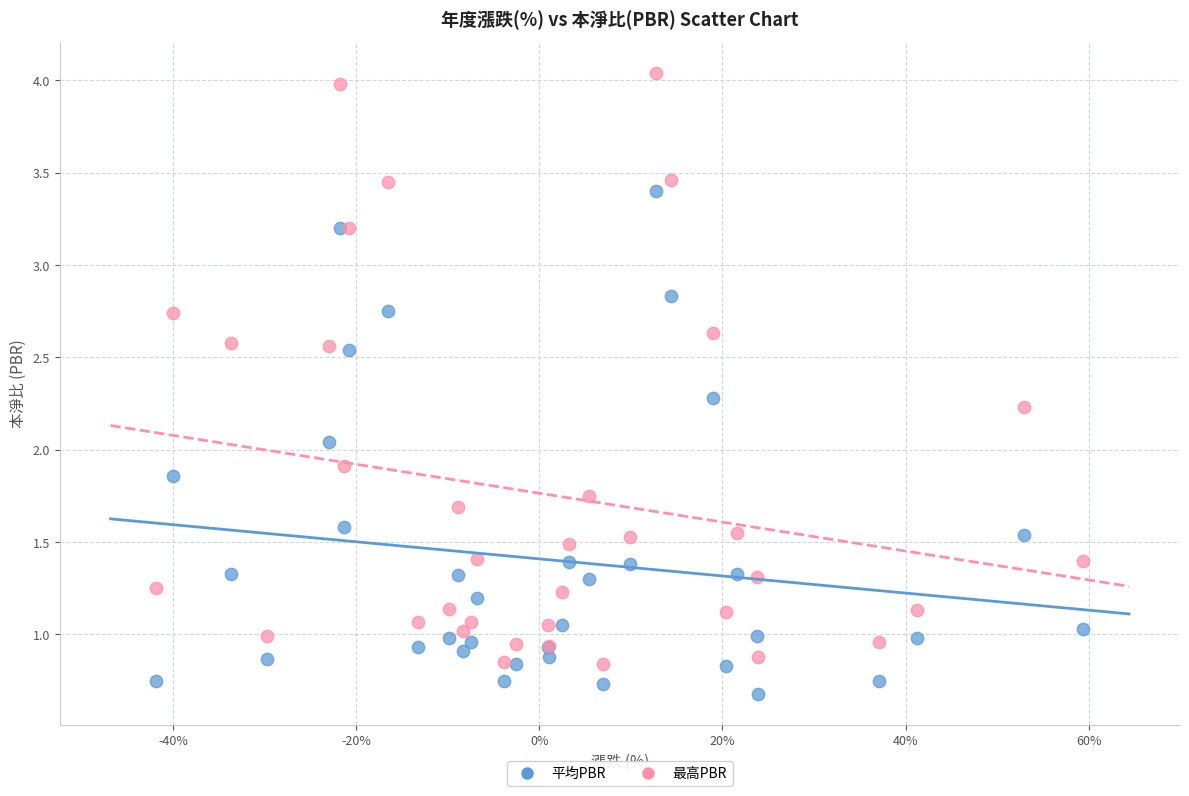

What are all the series names shown in the legend?

平均PBR, 最高PBR